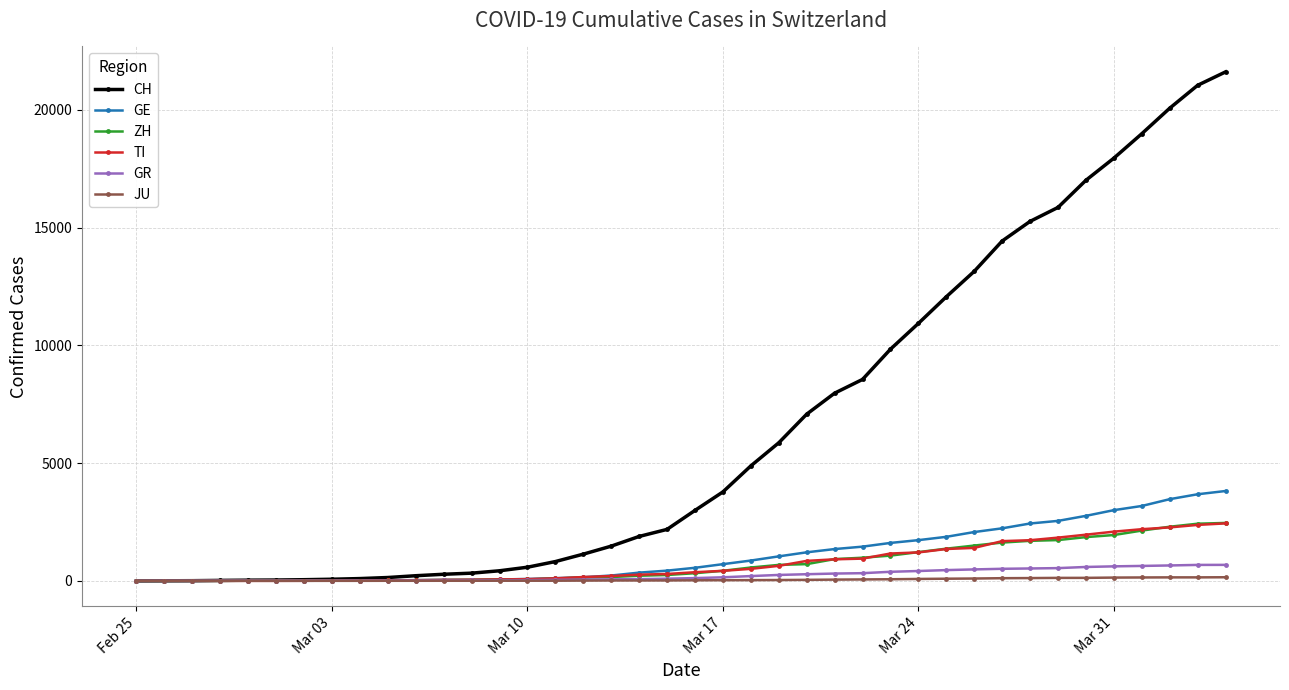

Which series has the largest total across all categories?

CH